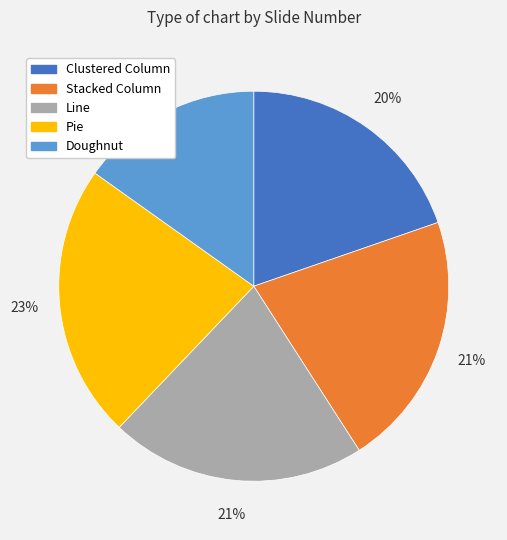

True or false: Doughnut accounts for 15% of the total.

True